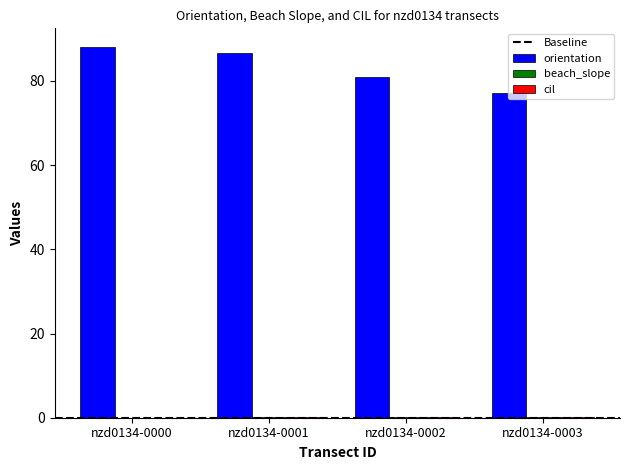

Is it true that orientation equals 81.0 at nzd0134-0002?

True